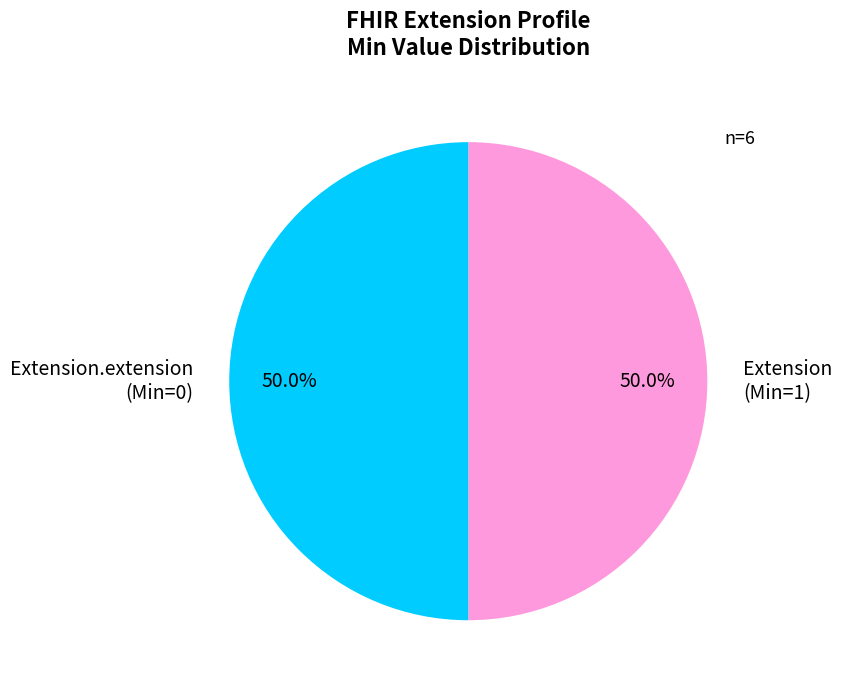

Is the sum of Extension.extension (Min=0) and Extension (Min=1) greater than half?

Yes